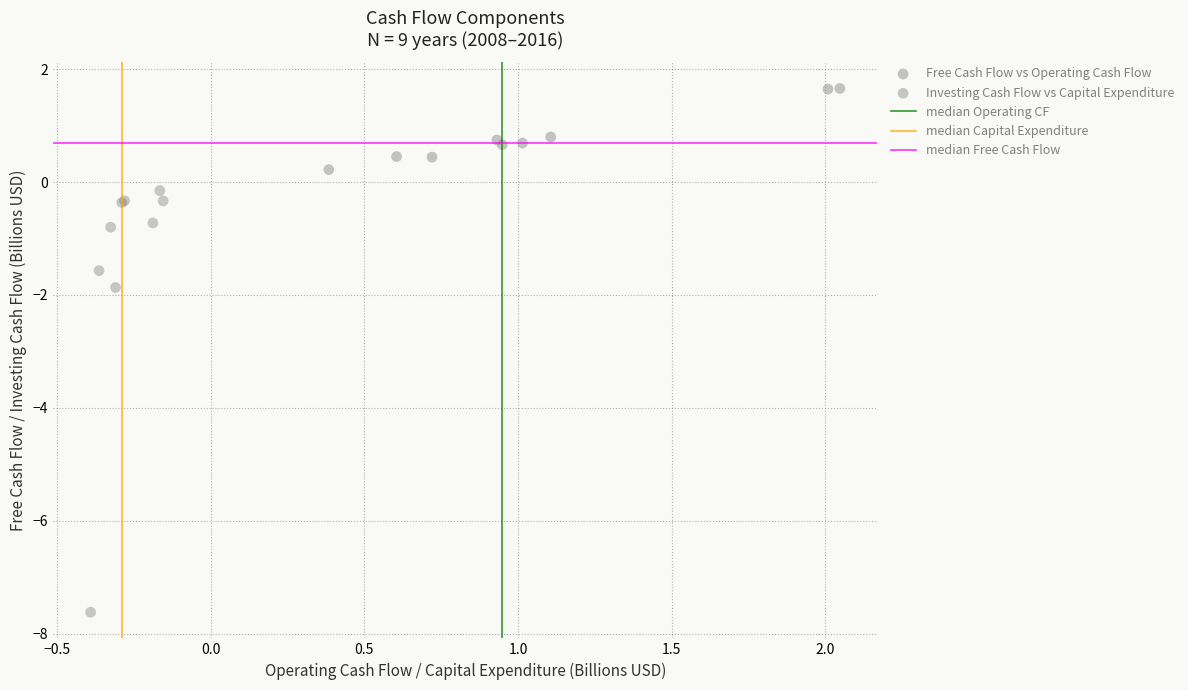

Which series reaches the minimum Y coordinate?

Investing Cash Flow vs Capital Expenditure